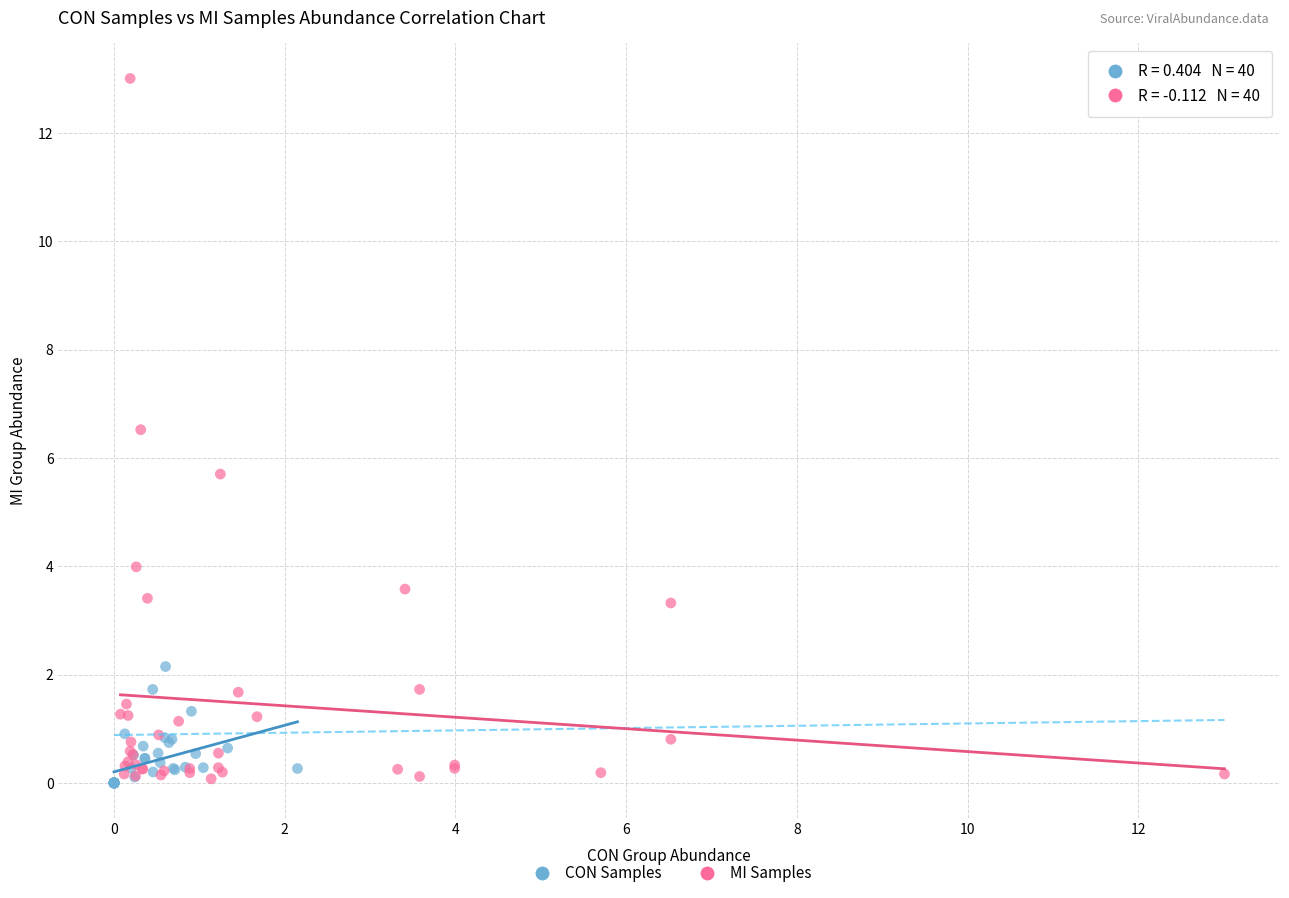

Which series has the widest spread of Y values?

MI Samples